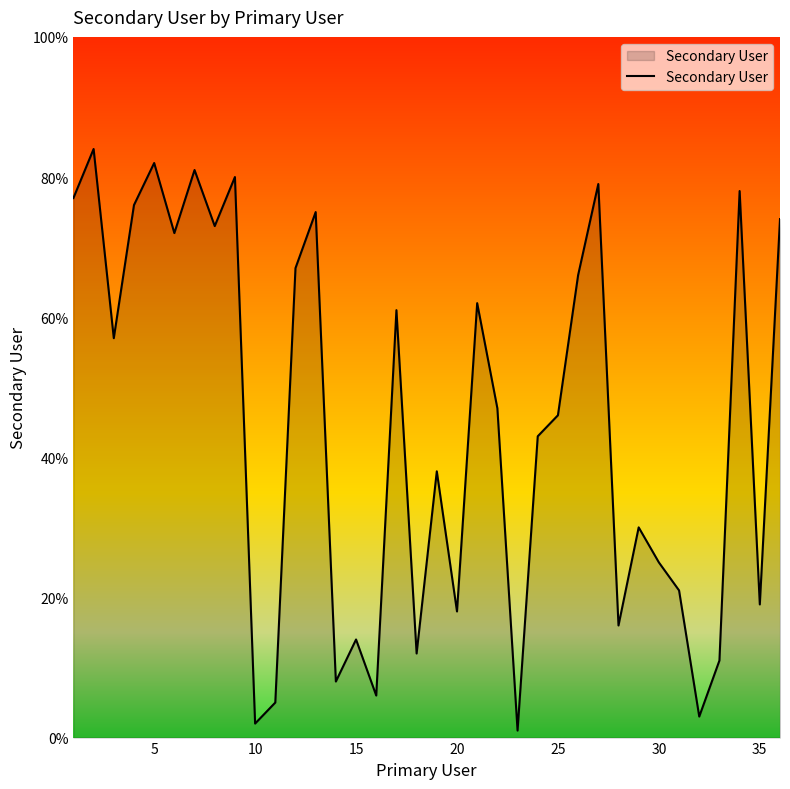

Reading left to right, transcribe all the data shown in this chart.

77	84	57	76	82	72	81	73	80	2	5	67	75	8	14	6	61	12	38	18	62	47	1	43	46	66	79	16	30	25	21	3	11	78	19	74